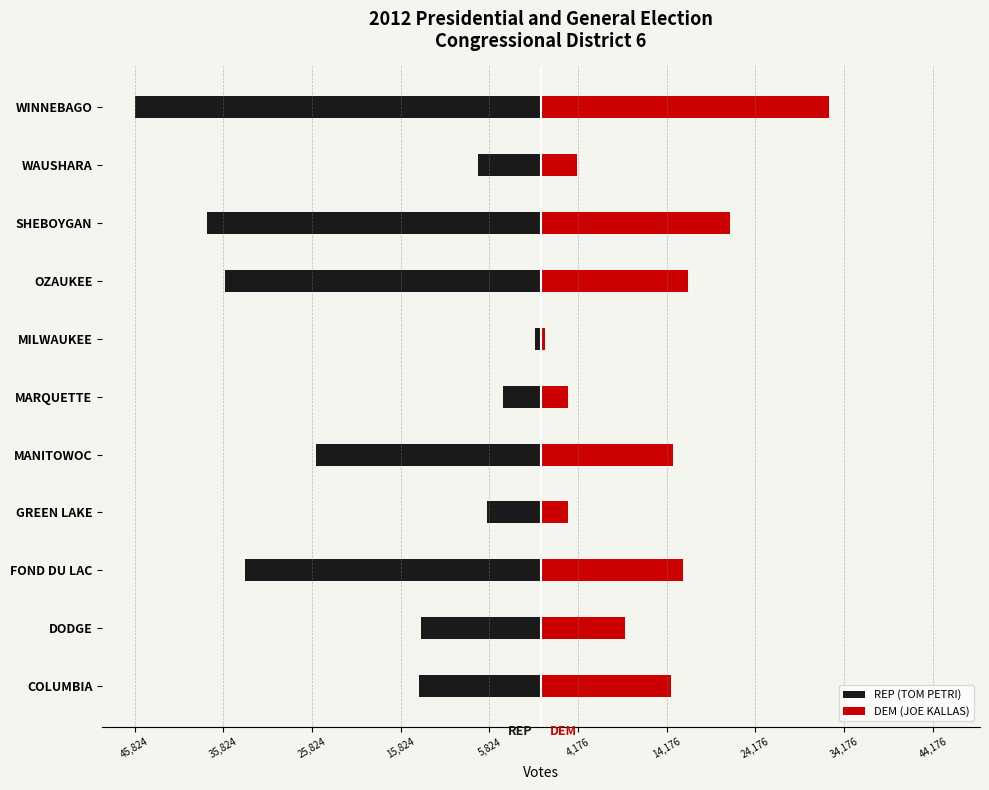

How many values in the DEM (JOE KALLAS) series are below 14699?

5